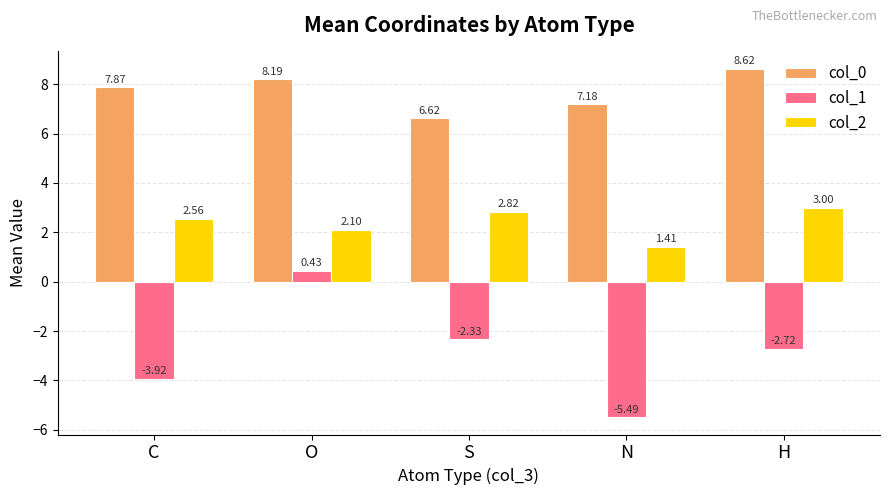

Between O and S, which series saw the biggest shift?

col_1